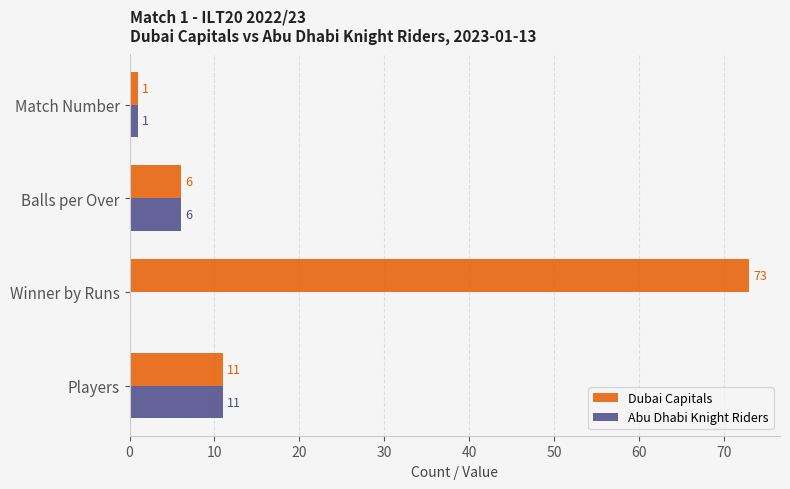

Which series has the widest spread of values?

Dubai Capitals